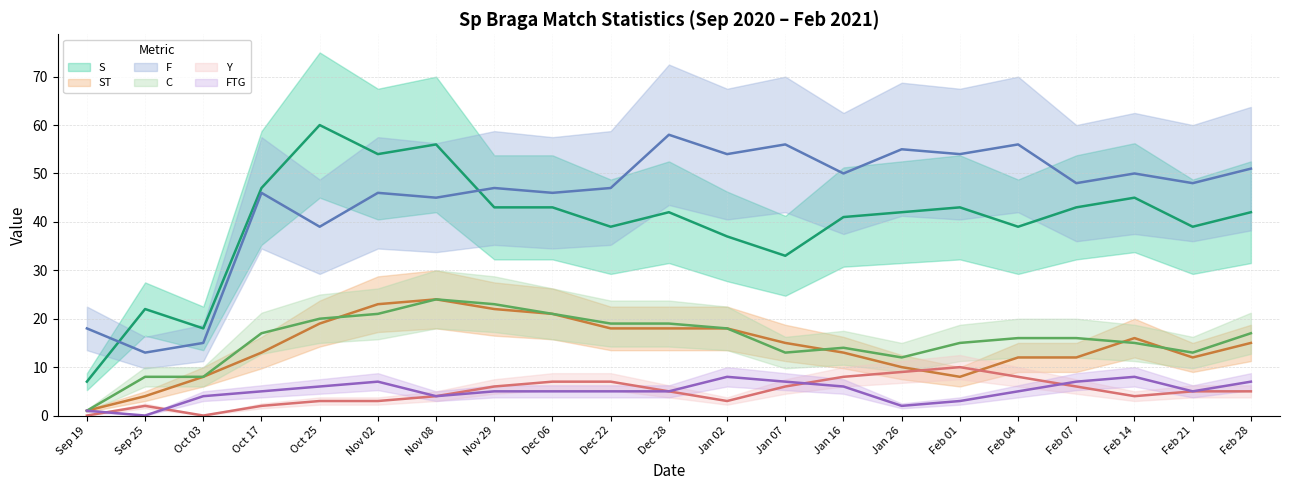

What is the sum of the Y (mean) values at Oct 03 and Oct 17?

2